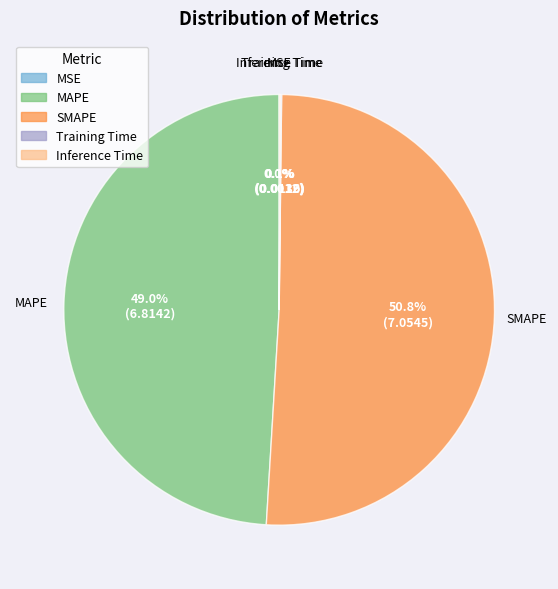

The MAPE slice represents 49% of the pie. True or false?

True